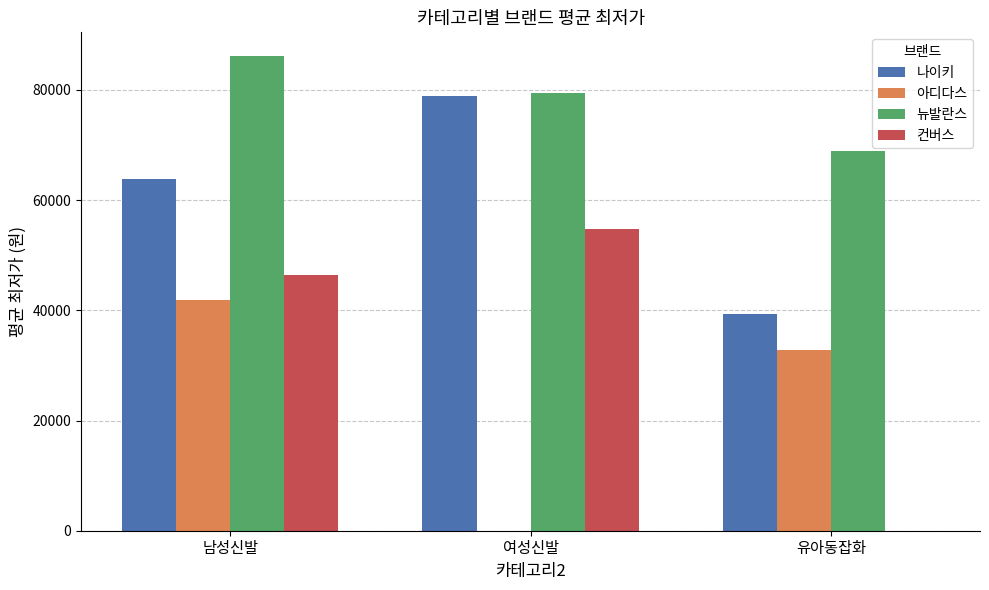

How many distinct data groups are displayed?

4